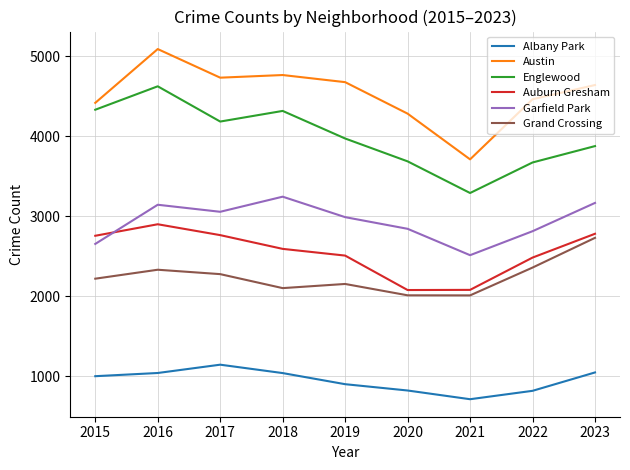

Which series has the largest range (max minus min)?

Austin